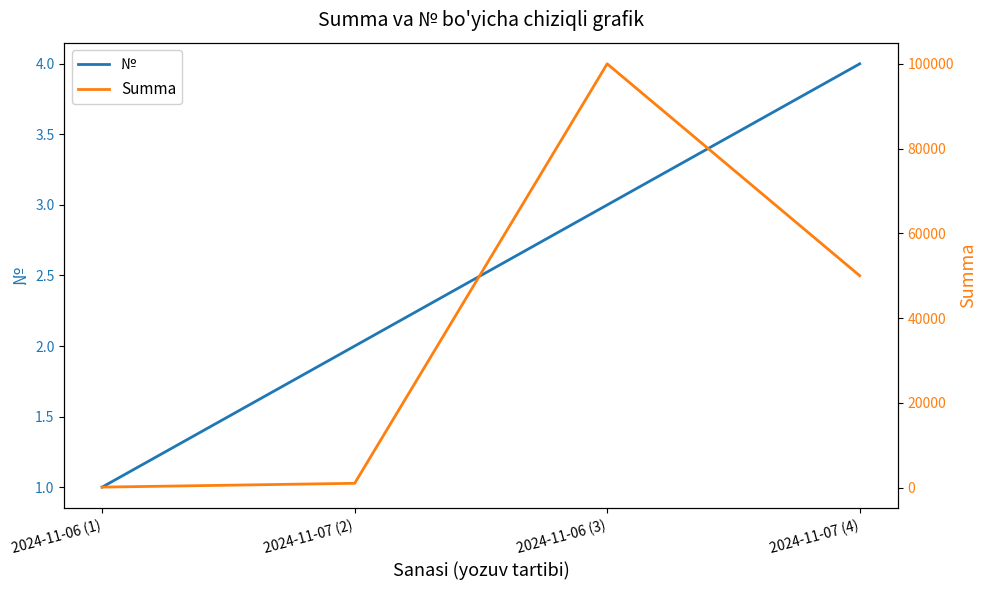

How many distinct data groups are displayed?

2